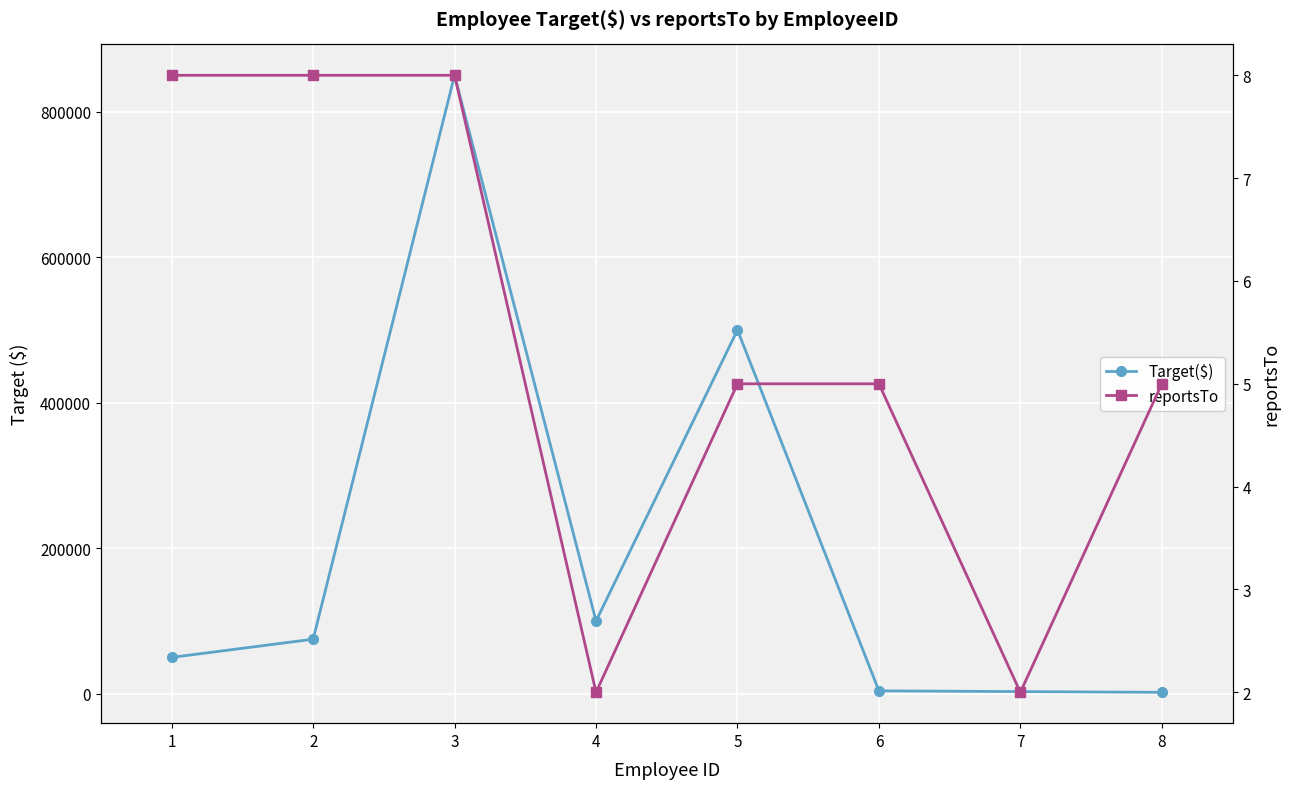

What is the value of the Target($) point at the 3rd from the left?

850000